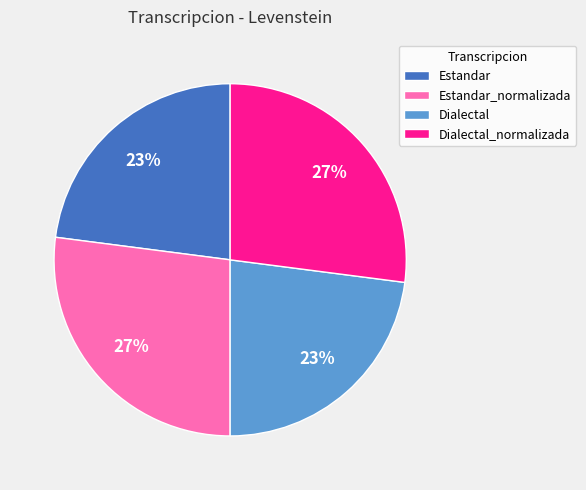

To the nearest percent, what portion does Dialectal represent?

23%